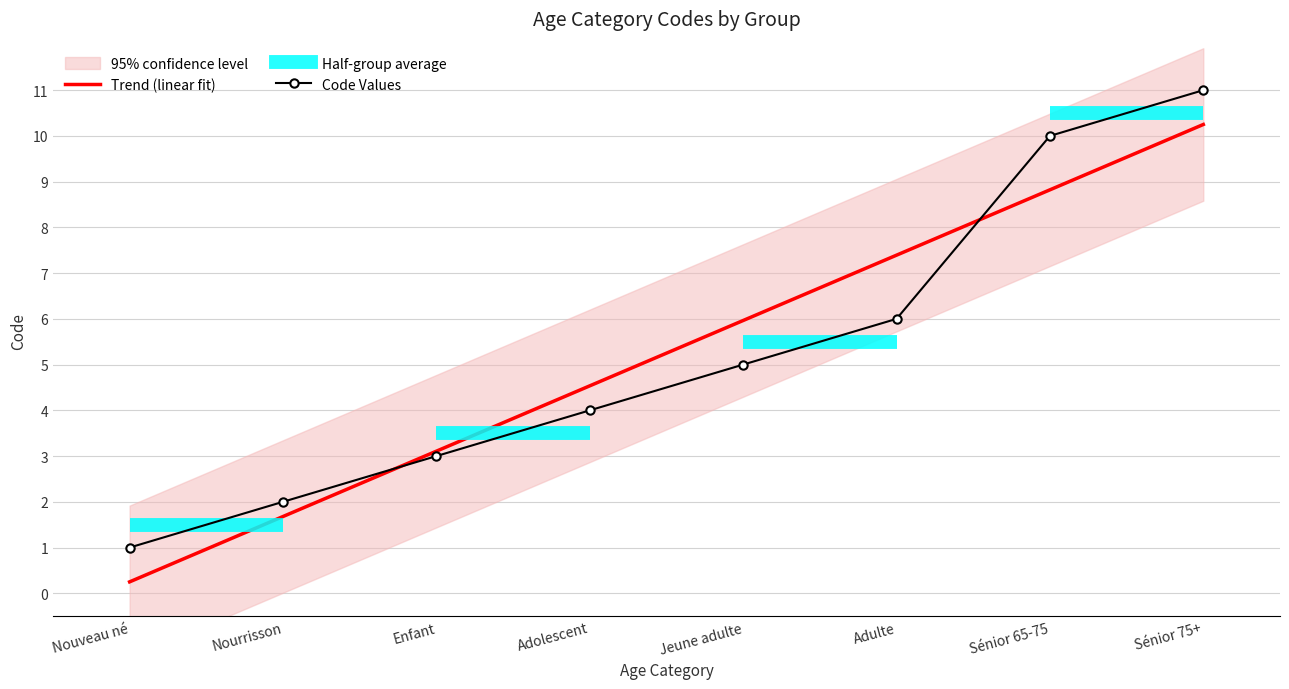

What is the greatest value displayed?

11.0